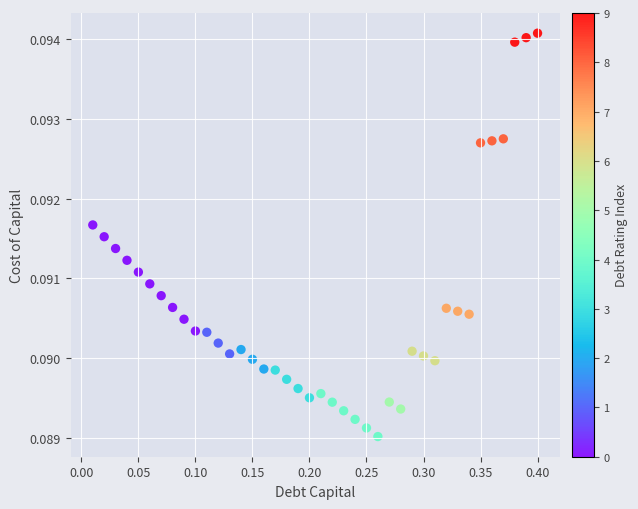

What is the range of X values (max minus min)?

0.4